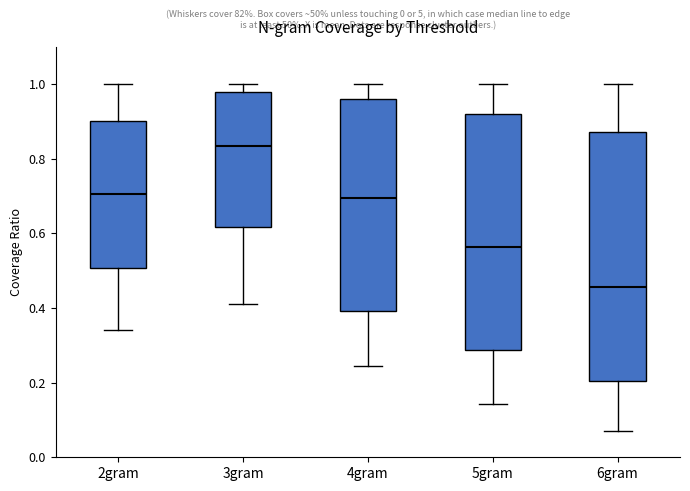

Reading left to right, read every box against the y-axis: the position of its median line, the range the box covers, and the ends of its whiskers. The values are not printed on the chart, so give them approximately, as read against the axis.

2gram: median 0.70, box 0.50 to 0.90, whiskers 0.34 to 1.00
3gram: median 0.84, box 0.62 to 0.98, whiskers 0.40 to 1.00
4gram: median 0.70, box 0.40 to 0.96, whiskers 0.24 to 1.00
5gram: median 0.56, box 0.28 to 0.92, whiskers 0.14 to 1.00
6gram: median 0.46, box 0.20 to 0.88, whiskers 0.06 to 1.00